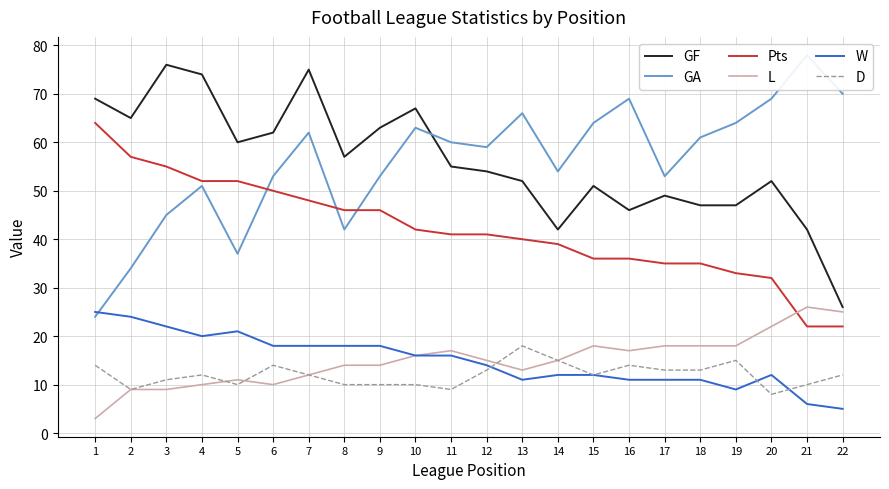

Is the value of D at 4 greater than the value of L at 8?

No